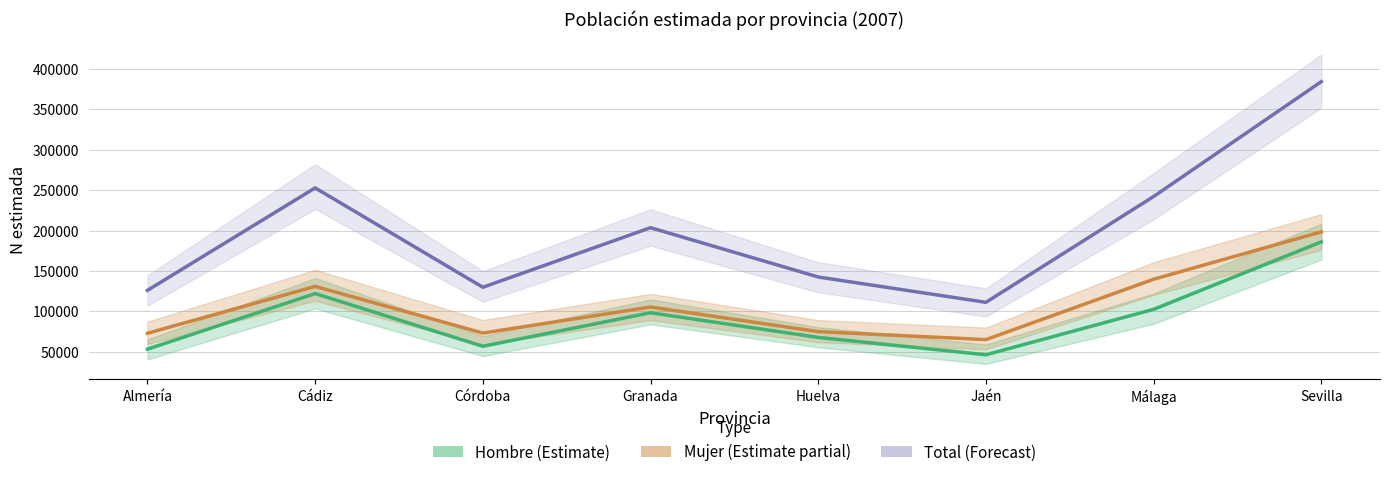

True or false: Mujer (Estimate partial) and Total (Forecast) intersect in this chart.

False